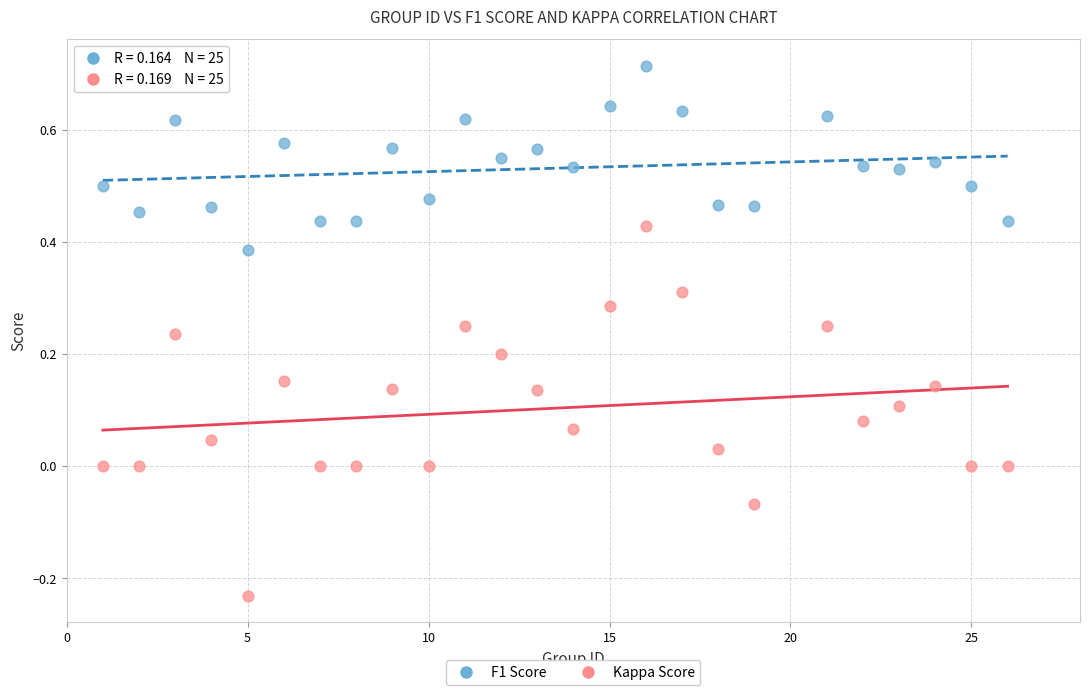

What is the X range (max minus min) for the scatter plot?

25.0